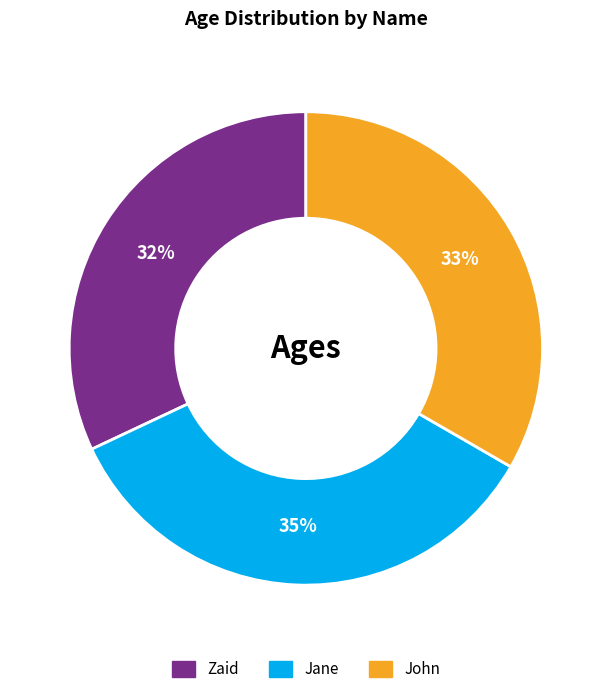

To the nearest percent, what is the combined percentage of Zaid and Jane?

67%